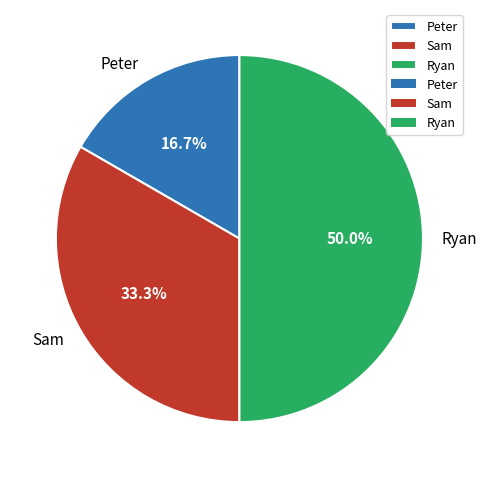

Which has a higher value, Ryan or Sam?

Ryan